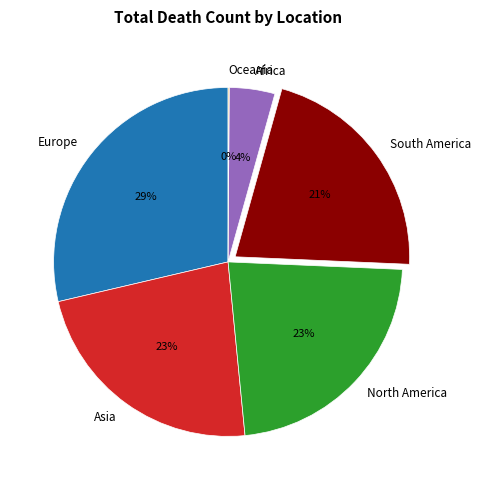

To the nearest percent, what percentage of the pie is North America?

23%